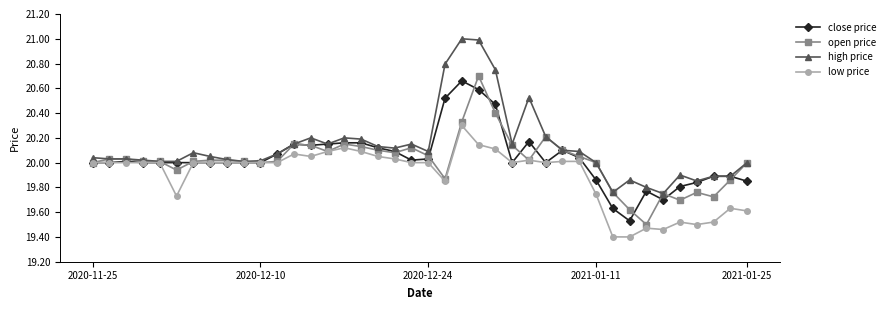

True or false: open price has more than 2 interior local peaks.

True